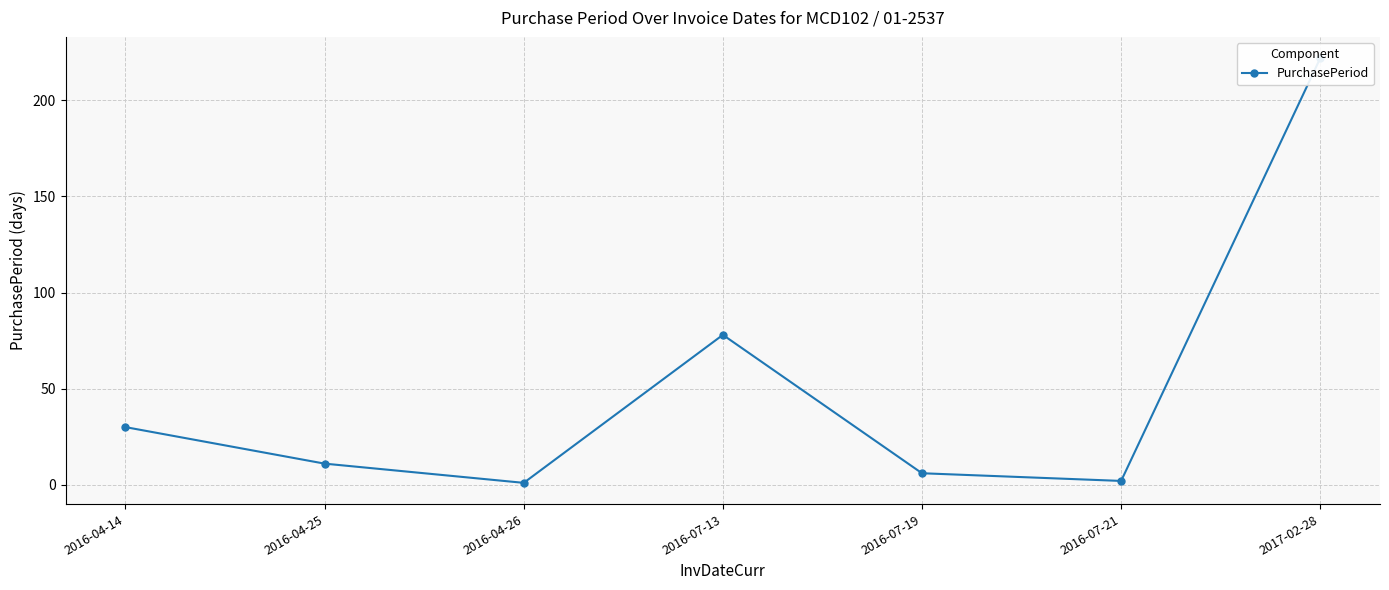

What is the difference between the maximum and minimum values?

221